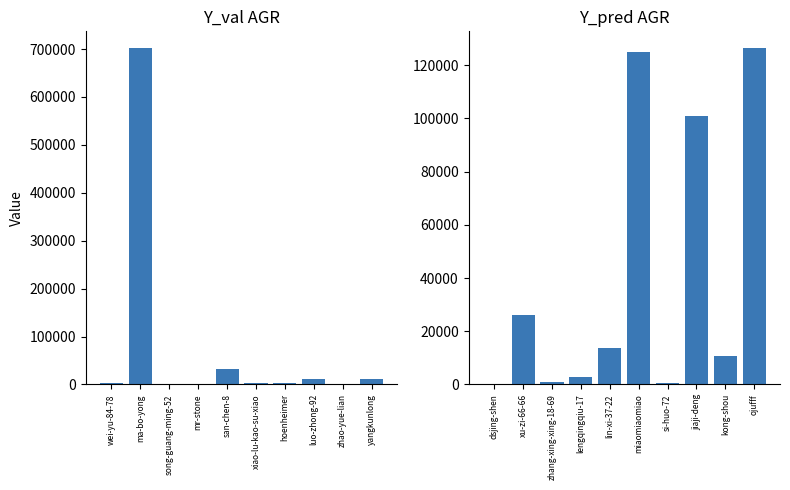

Reading left to right, what are all the values shown in this chart?

col_1 (left): 2365	701988	1620	285	31768	2678	2247	10669	845	11296
col_1 (right): 149	26142	983	2886	13646	124950	413	100816	10651	126422